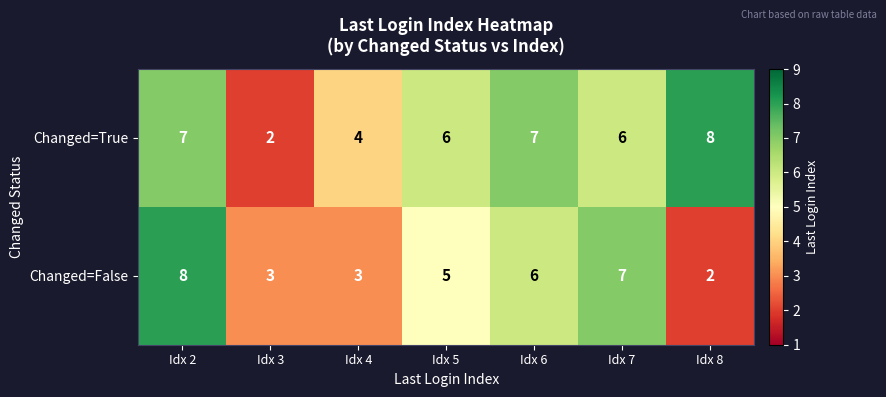

What is the average value of the Changed=True series?

6